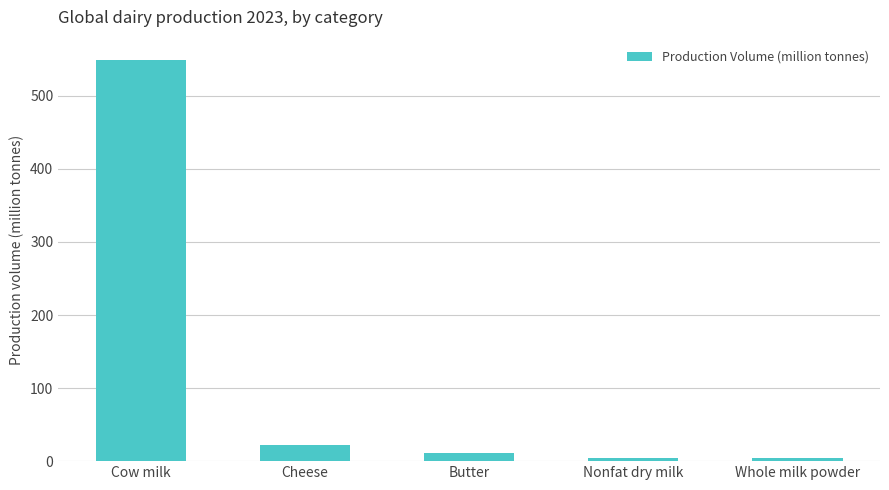

True or false: the data shows 11.6 at Butter.

True